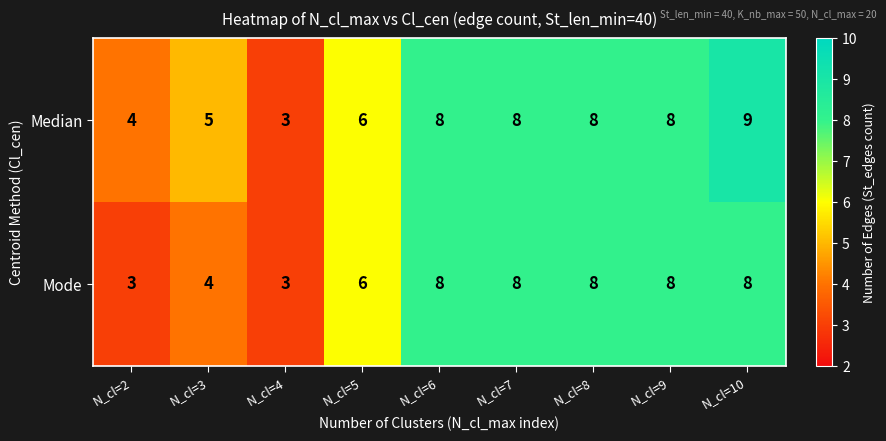

Which series has the largest total across all categories?

Median